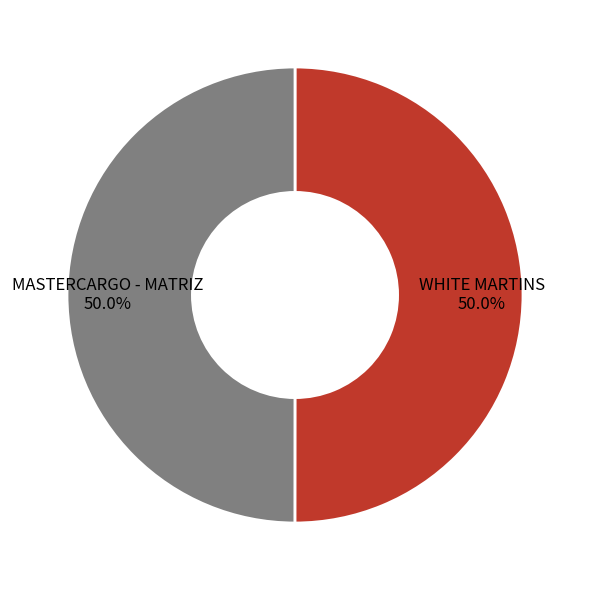

How many slices are in this pie chart?

2